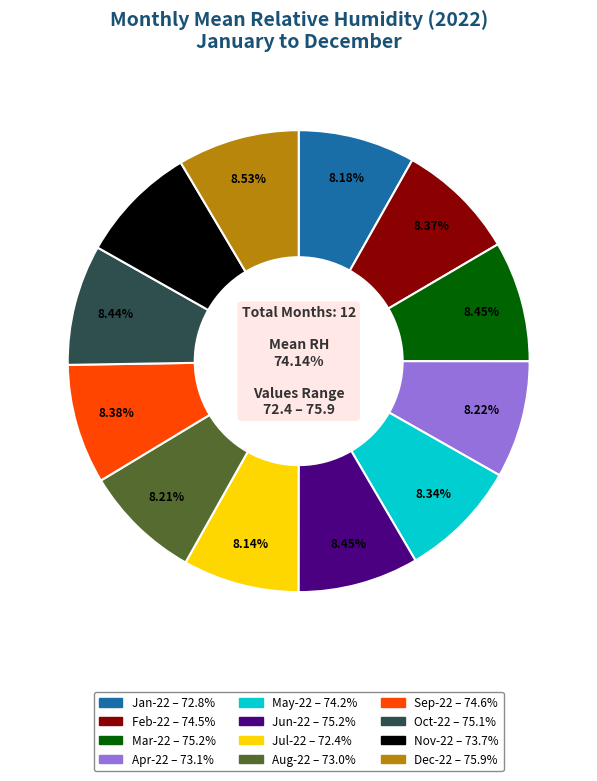

What percentage is the Aug-22 slice, to the nearest percent?

8%